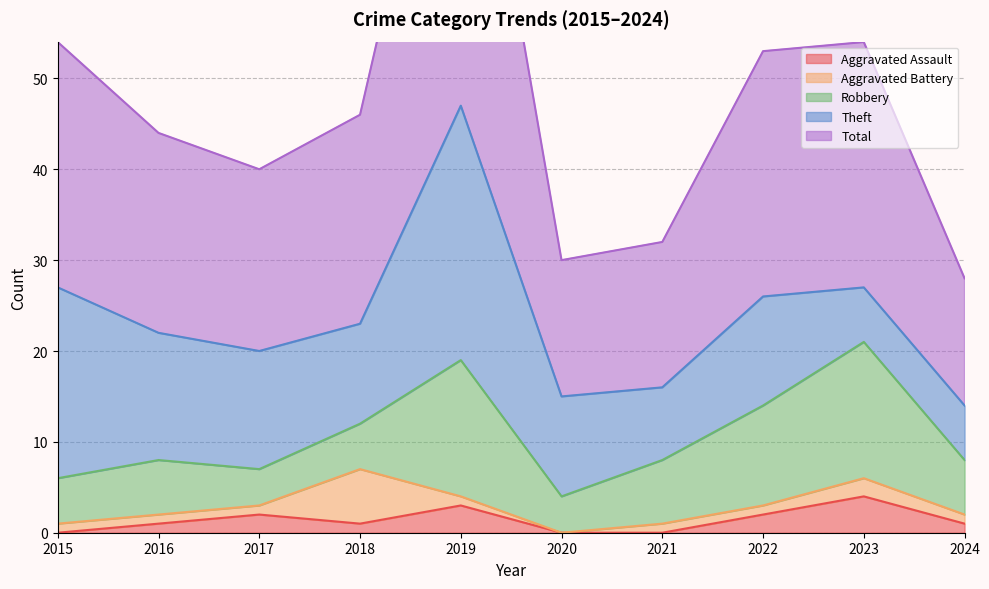

Reading left to right, what are all the values shown in this chart?

Aggravated Assault: 0	1	2	1	3	0	0	2	4	1
Aggravated Battery: 1	1	1	6	1	0	1	1	2	1
Robbery: 5	6	4	5	15	4	7	11	15	6
Theft: 21	14	13	11	28	11	8	12	6	6
Total: 27	22	20	23	47	15	16	27	27	14